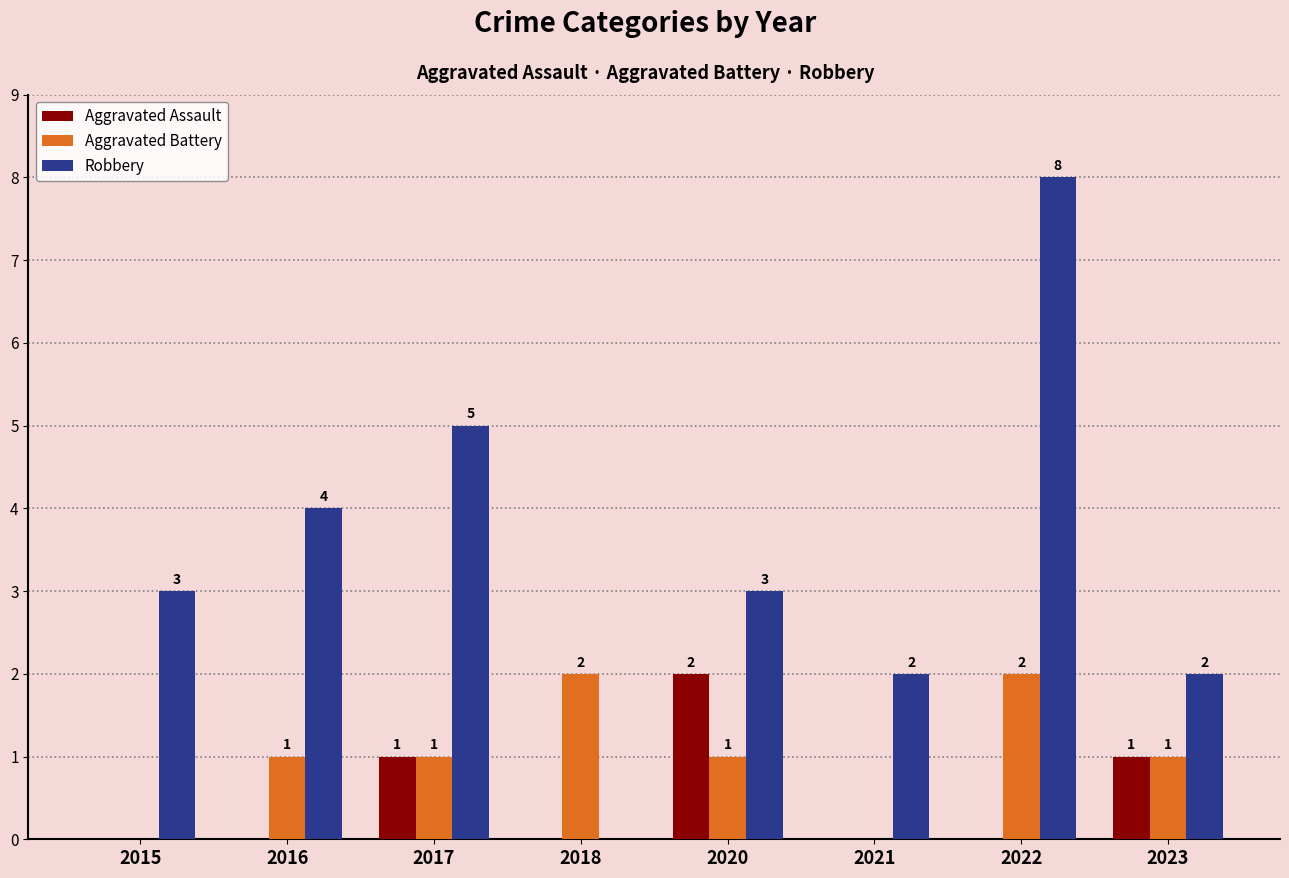

Which series changed the most between 2016 and 2018?

Robbery